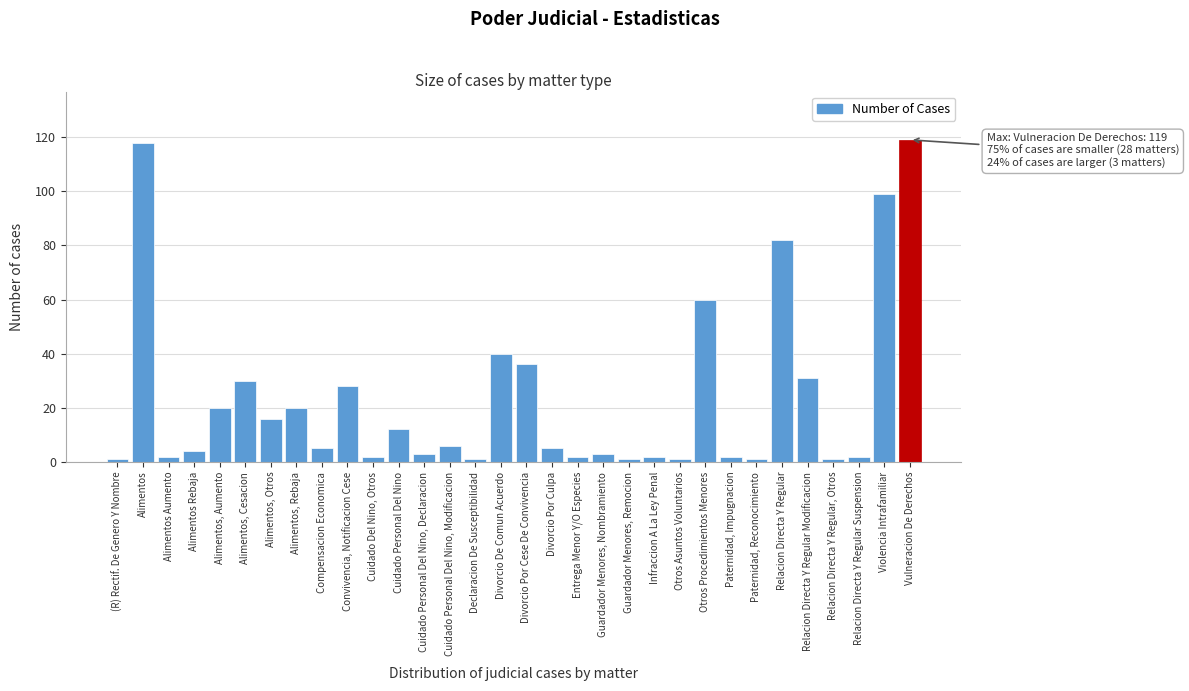

What is the label of the 3rd bar from the left?

Alimentos Aumento